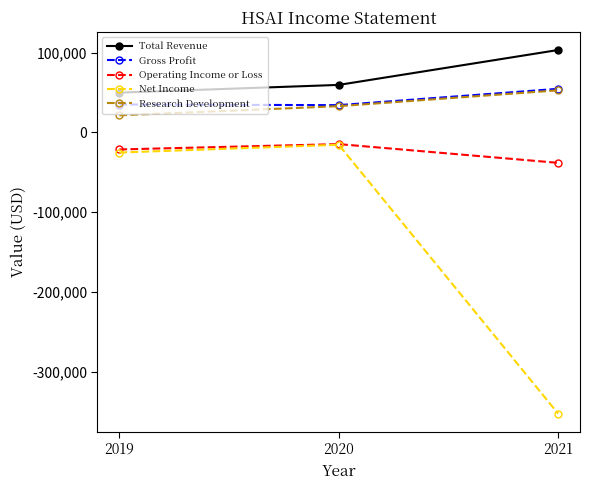

What are all the series names shown in the legend?

Total Revenue, Gross Profit, Operating Income or Loss, Net Income, Research Development